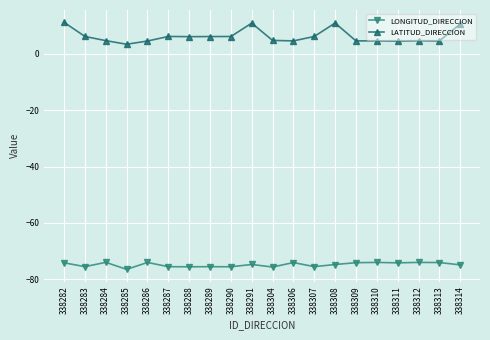

What is the difference between the highest and lowest values at 338288?

81.8